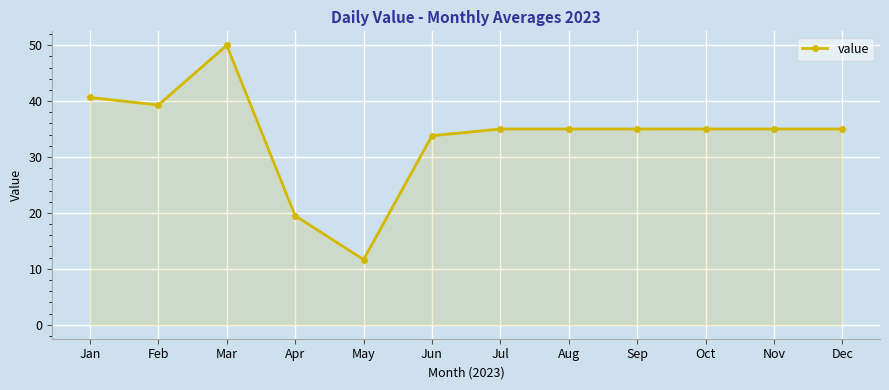

Where is the data nearest to the value 30?

Jun